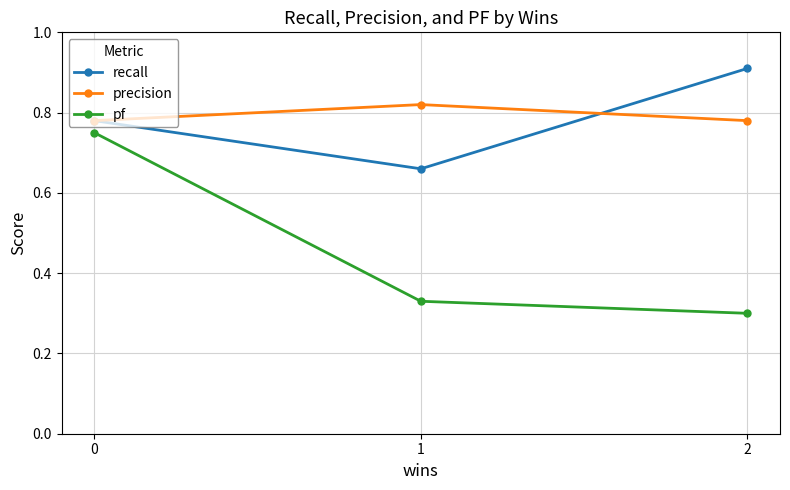

Which category has the highest value across all series?

2